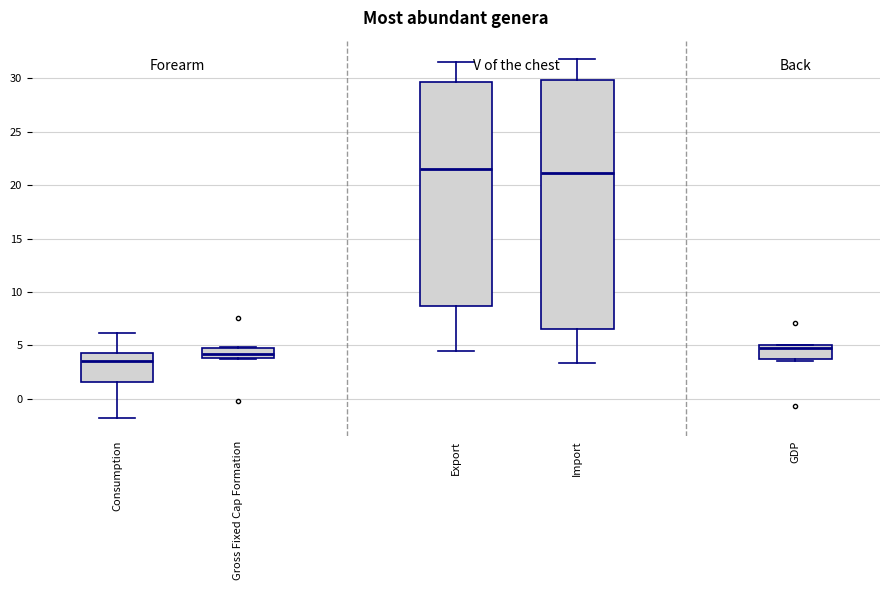

Where does the lower whisker of the box for Import end on the y-axis? The values are not printed on the chart, so give them approximately, as read against the axis.

3.5